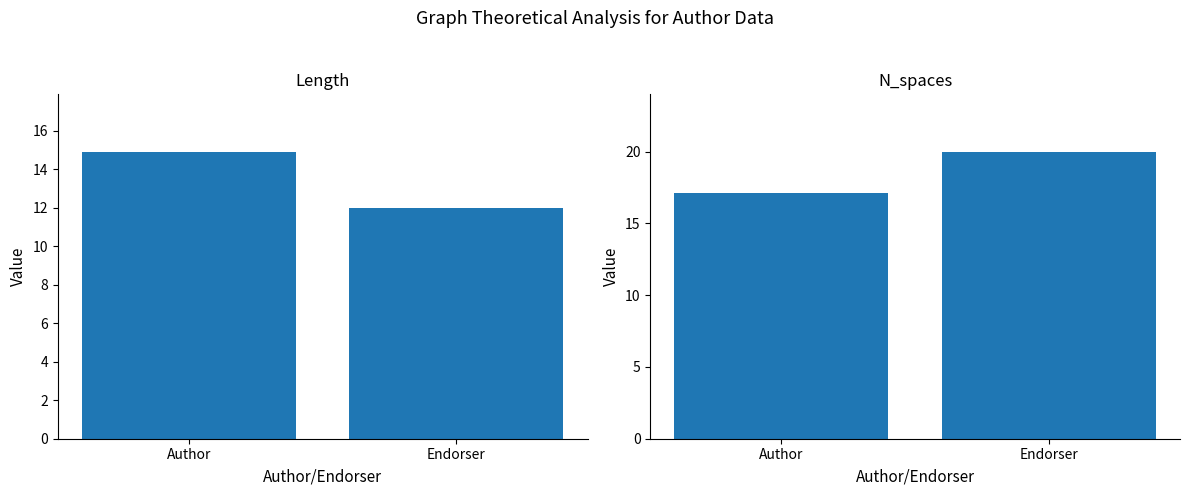

The value of Length at Author is 25.6. True or false?

False